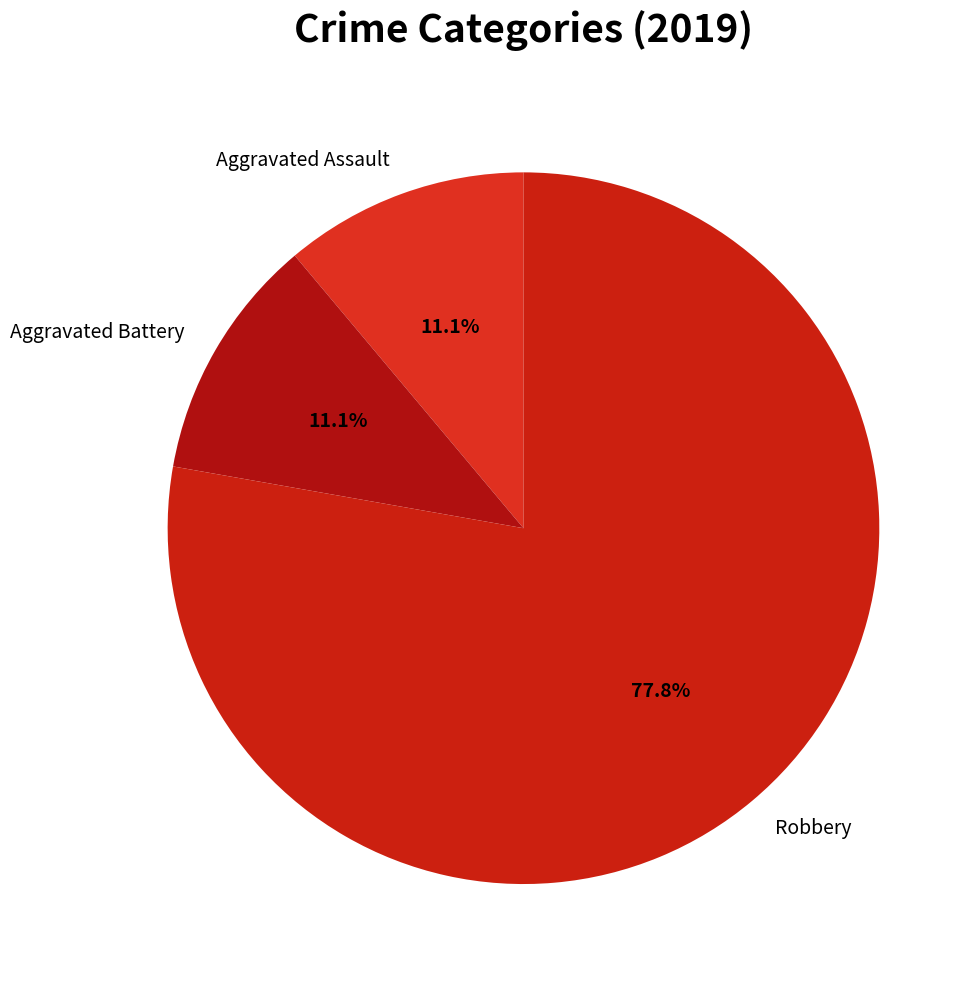

True or false: Robbery accounts for 89% of the total.

False